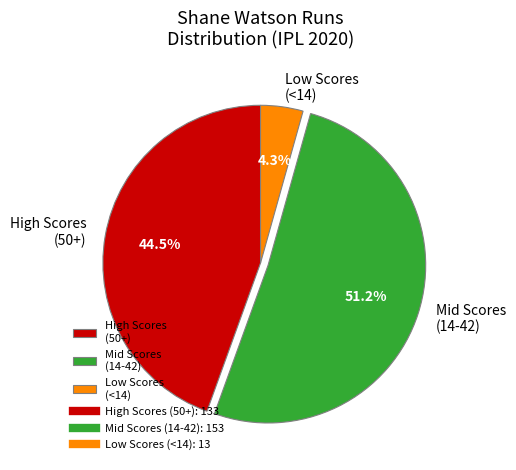

Which slice is the smallest?

Low Scores (<14)